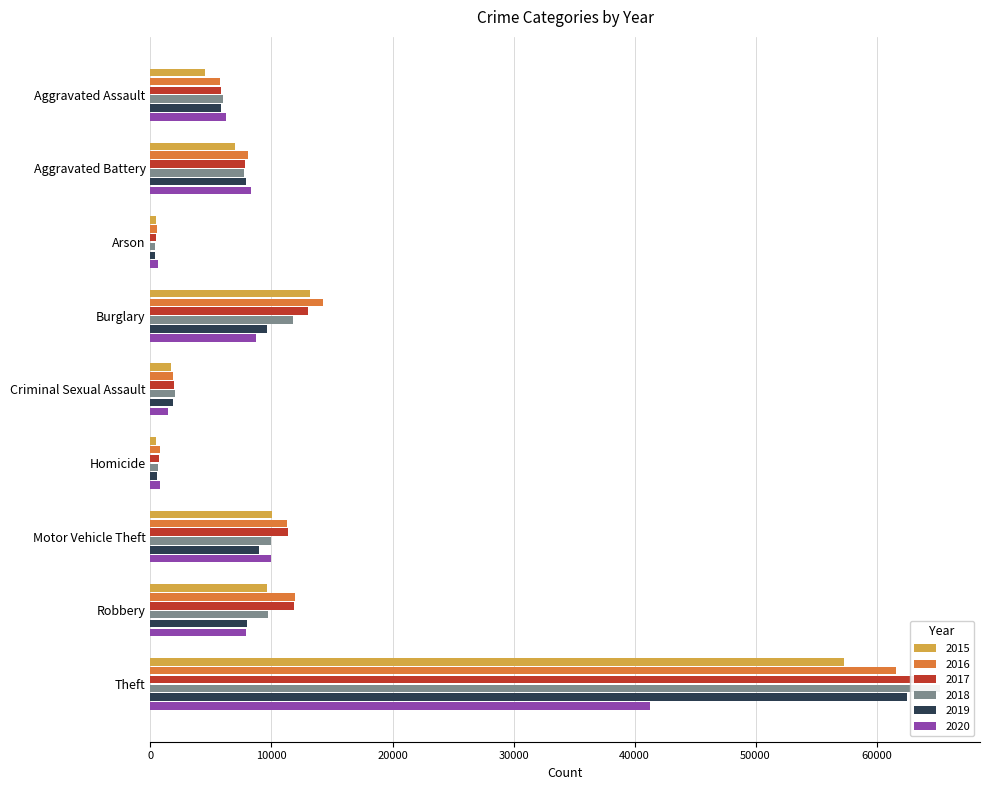

At how many categories does at least one series exceed 59734?

1